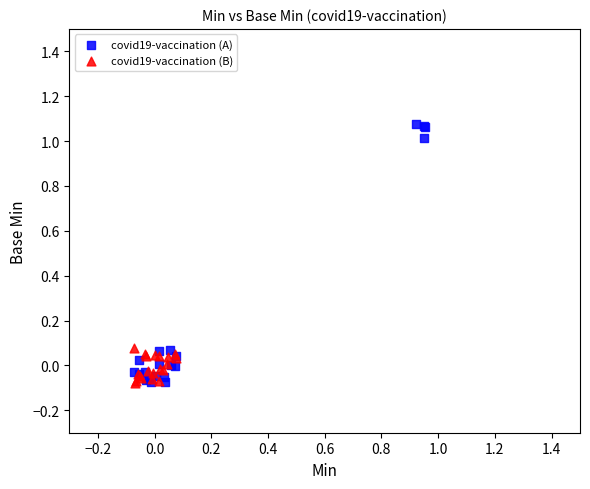

Which series contains the highest Y value?

covid19-vaccination (A)